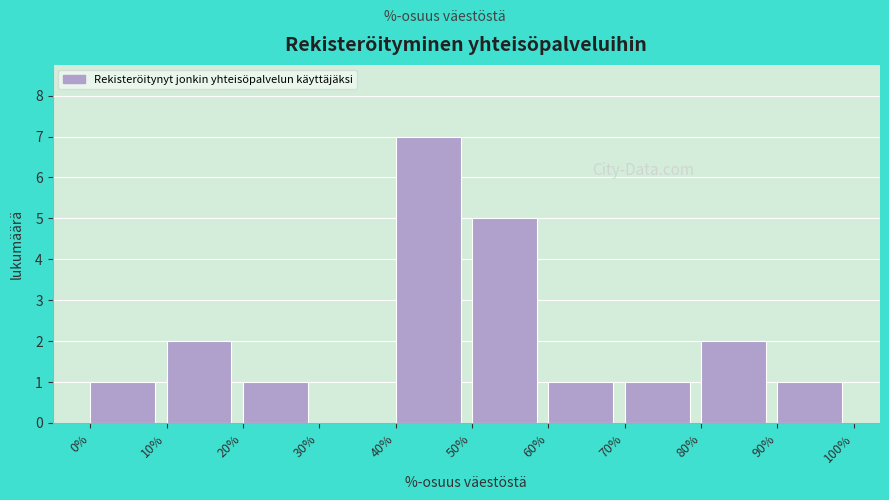

Reading left to right, list every bar in this chart as the range it spans on the x-axis followed by its height. The values are not printed on the chart, so give them approximately, as read against the axis.

0% to 10%: 1
10% to 20%: 2
20% to 30%: 1
30% to 40%: 0
40% to 50%: 7
50% to 60%: 5
60% to 70%: 1
70% to 80%: 1
80% to 90%: 2
90% to 100%: 1